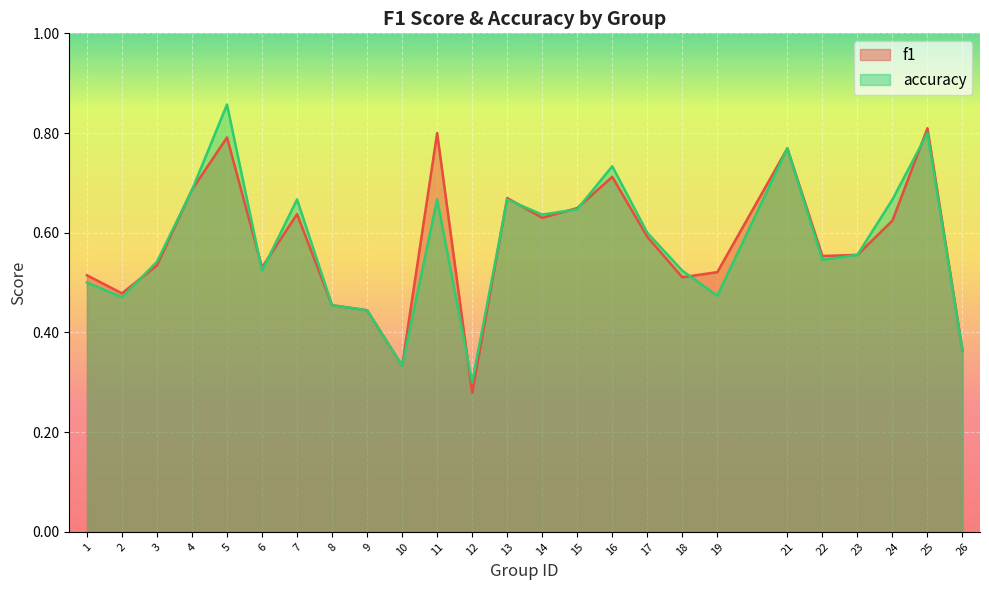

List the series in order of their peak value, highest first.

accuracy, f1